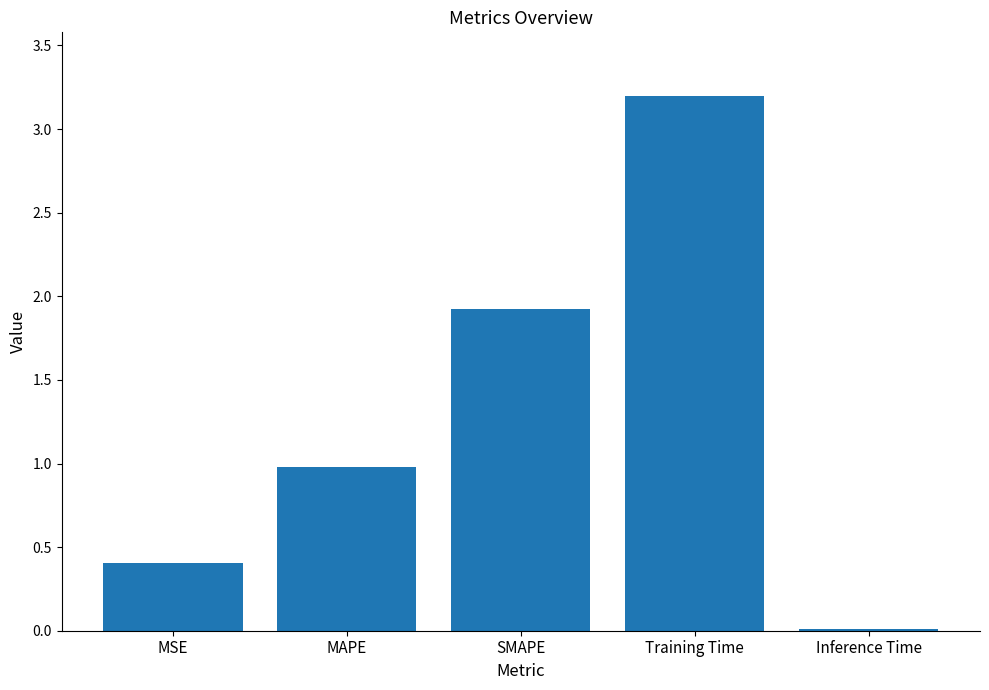

Rank the categories by value from highest to lowest.

Training Time, SMAPE, MAPE, MSE, Inference Time